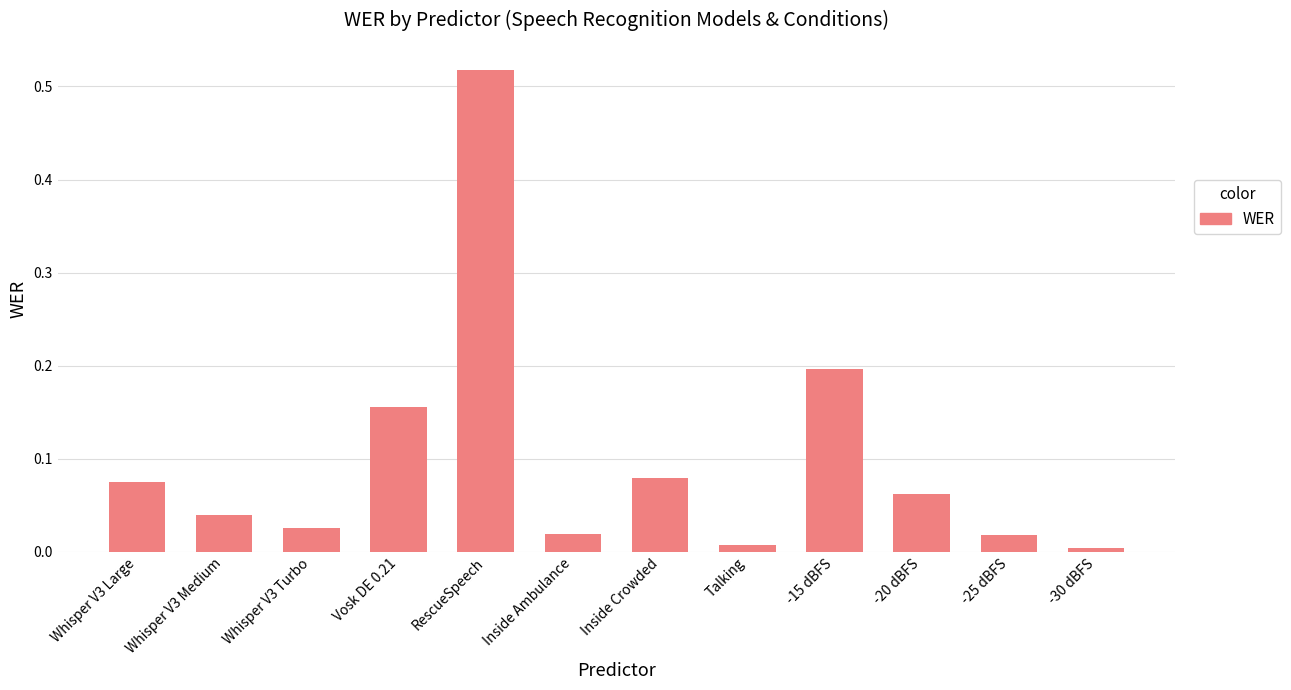

What is the sum of all values?

1.2